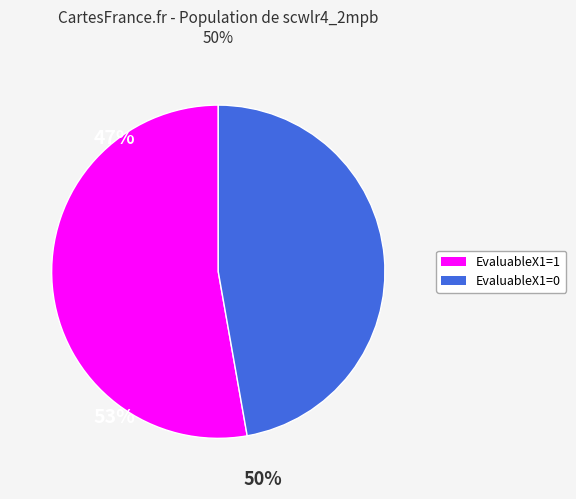

Which has a higher value, EvaluableX1=1 or EvaluableX1=0?

EvaluableX1=1